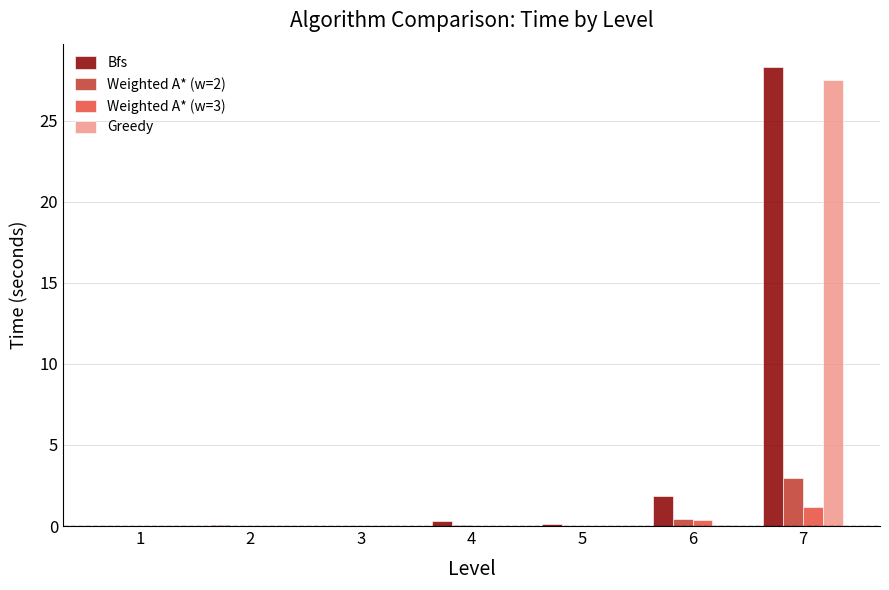

What is the approximate value of Greedy at 7?

27.5